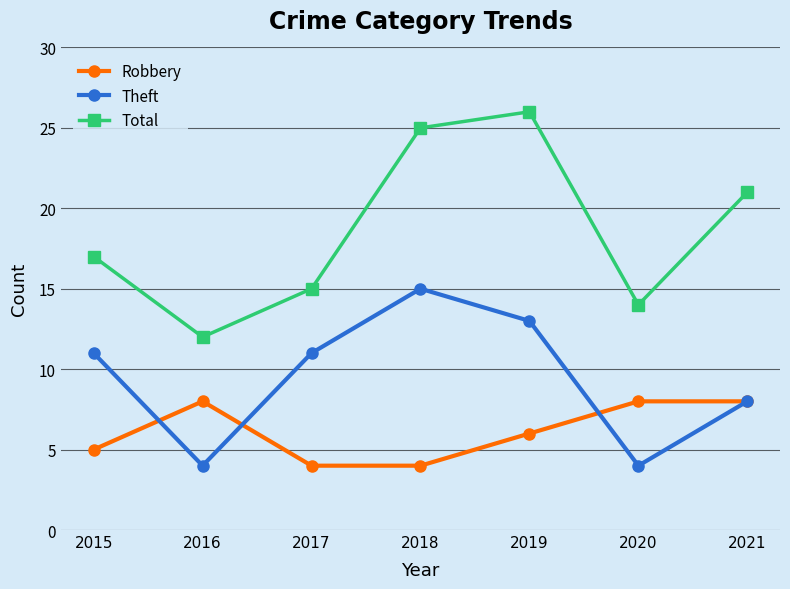

At which label is Theft closest to 9?

2021